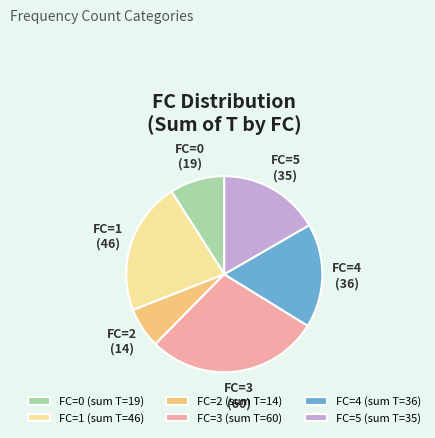

Is there a majority slice in this chart?

No